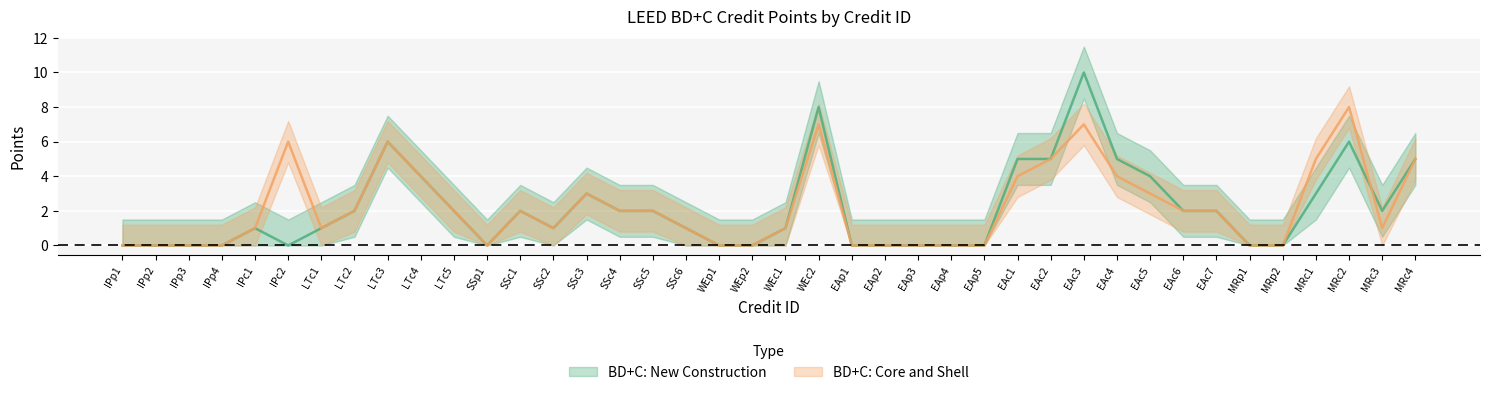

How many times do BD+C: Core and Shell and BD+C: New Construction cross each other?

1